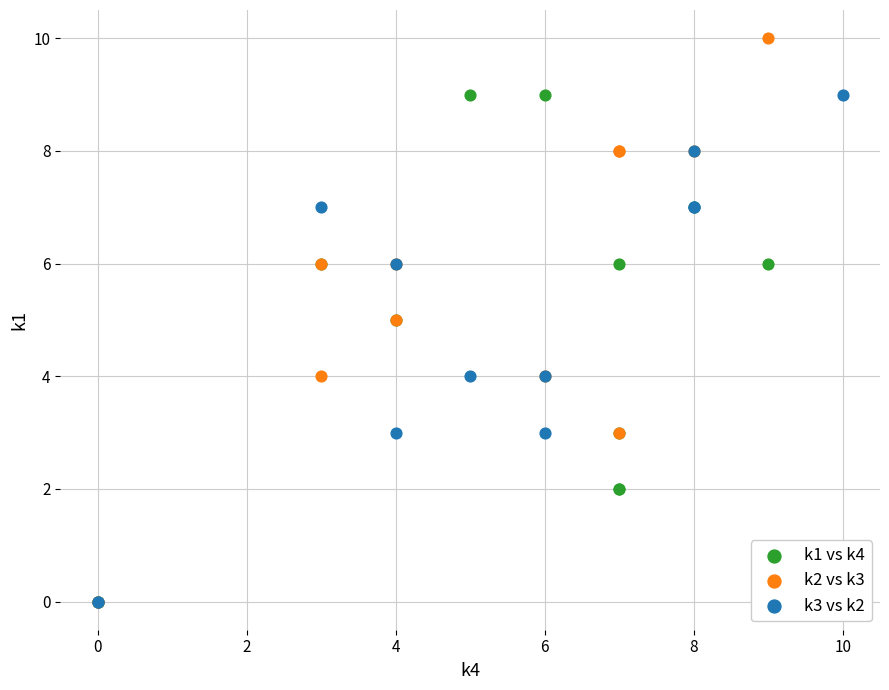

Which series reaches the maximum Y coordinate?

k2 vs k3